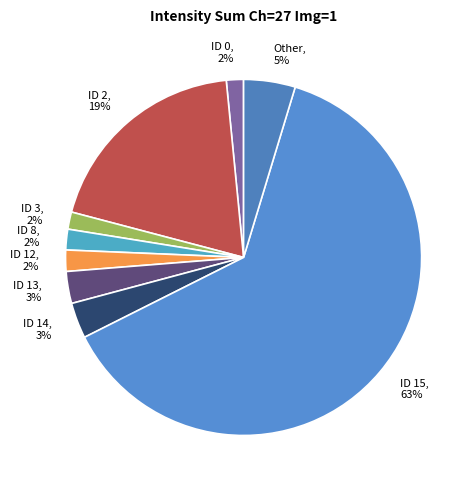

How many slices are in this pie chart?

9